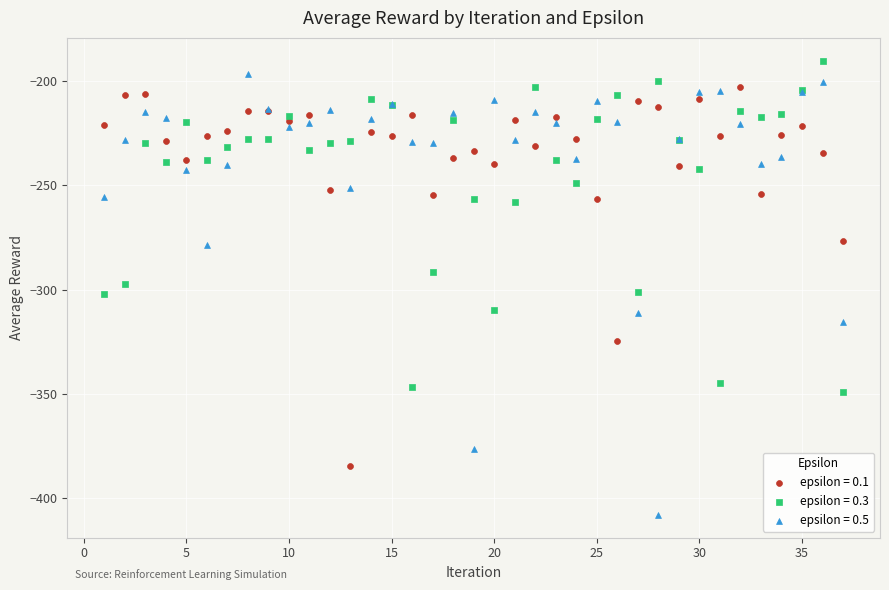

Which series reaches the maximum Y coordinate?

epsilon = 0.3